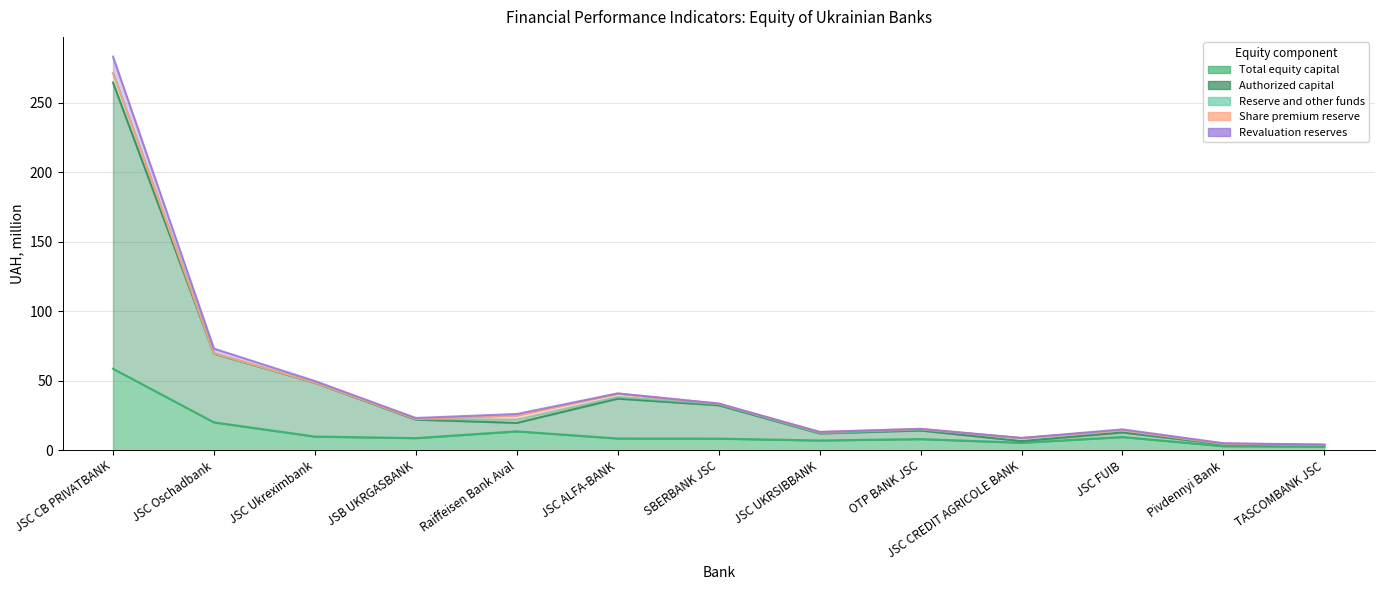

What is the greatest value displayed?

283.3